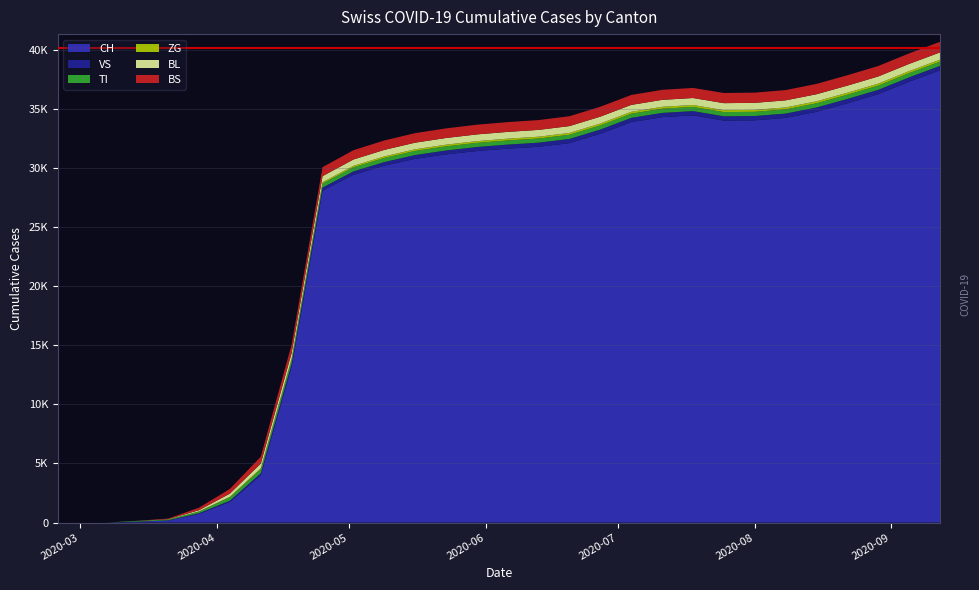

Reading right to left, extract all data points from this chart.

BS: 896	890	885	880	874	868	864	860	854	849	841	837	835	831	828	822	813	807	798	786	760	714	588	397	211	57	4	0	0	0
BL: 612	609	606	603	600	598	595	593	590	588	585	583	580	576	573	570	565	560	551	537	510	469	399	266	100	21	2	0	0	0
TI: 357	357	356	356	355	355	354	354	353	353	352	352	351	351	350	349	348	347	346	344	342	340	337	287	136	68	61	0	0	0
VS: 372	371	370	369	368	367	366	365	364	363	361	358	354	350	345	340	332	322	307	287	262	226	174	109	53	17	6	0	0	0
ZG: 170	169	168	167	166	165	164	163	162	161	159	157	155	153	150	147	143	139	133	125	114	98	77	44	21	5	0	0	0	0
CH: 38244	37277	36222	35452	34730	34217	34013	33990	34430	34279	33860	32877	32086	31775	31618	31416	31131	30756	30176	29407	28063	13213	4000	1742	736	172	76	3	0	0